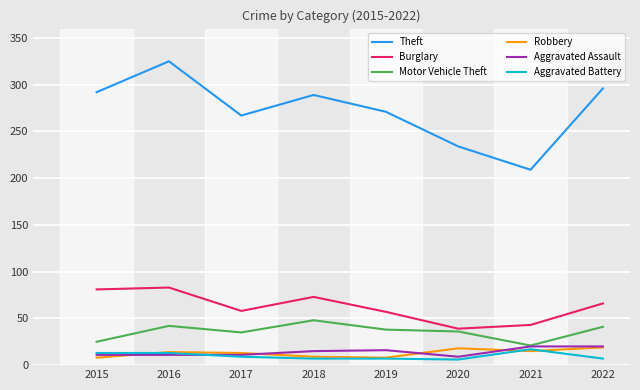

True or false: Aggravated Assault and Burglary intersect in this chart.

False